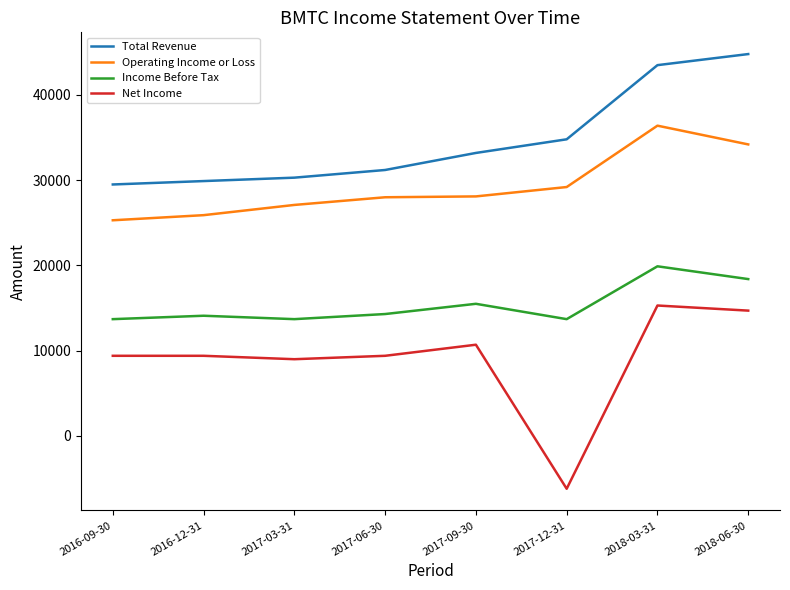

What is the greatest value displayed?

44800